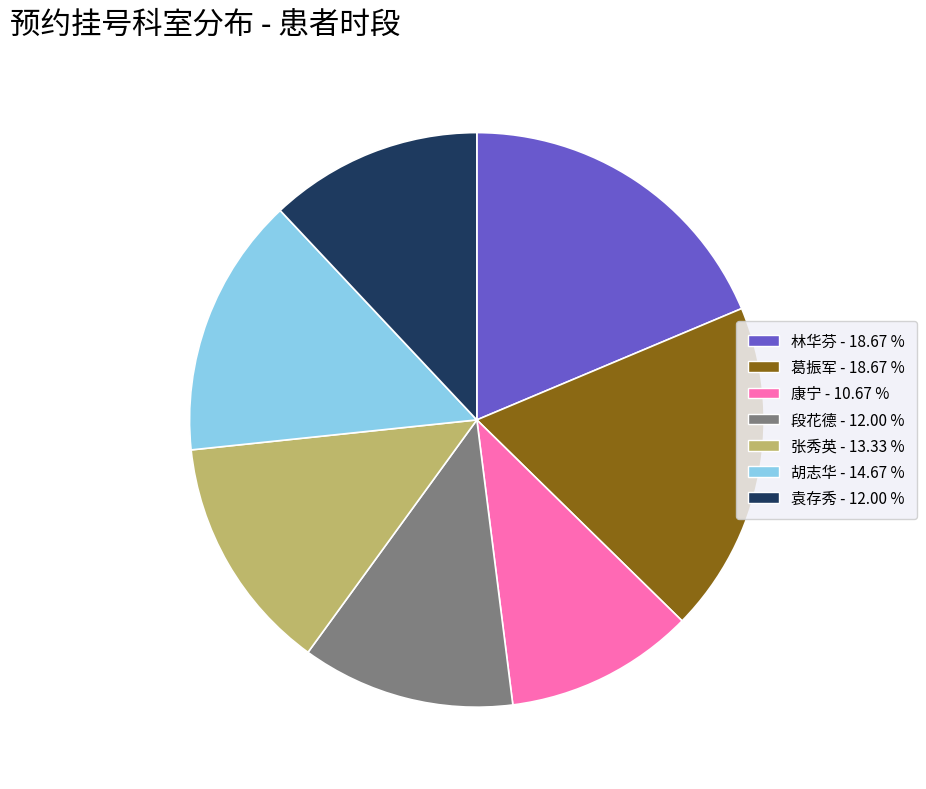

Is it true that 段花德 is 12% of the pie?

True